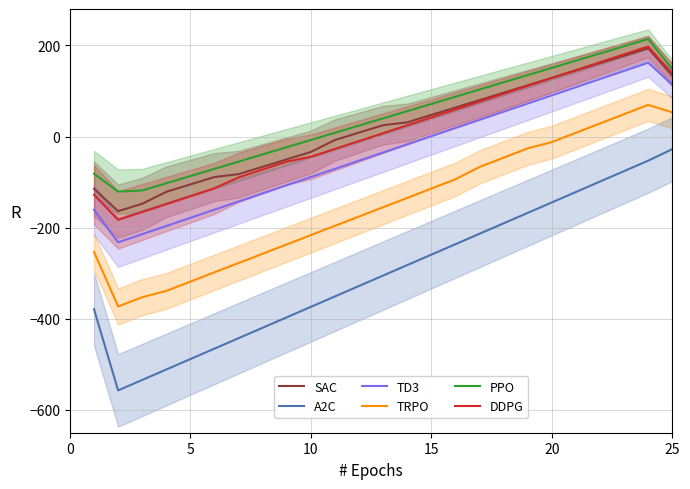

The SAC series shows 58.4 at 20. True or false?

False